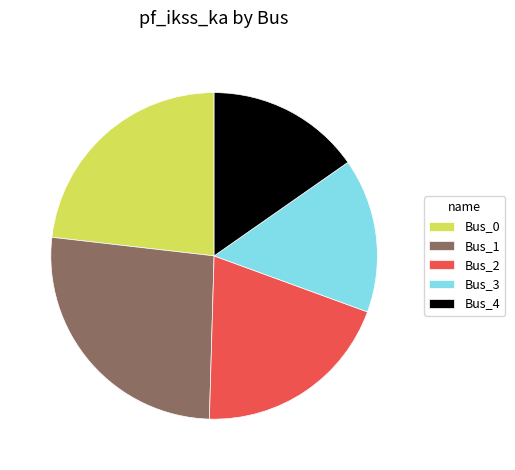

What is the ratio of the value at Bus_1 to the value at Bus_0?

1.1